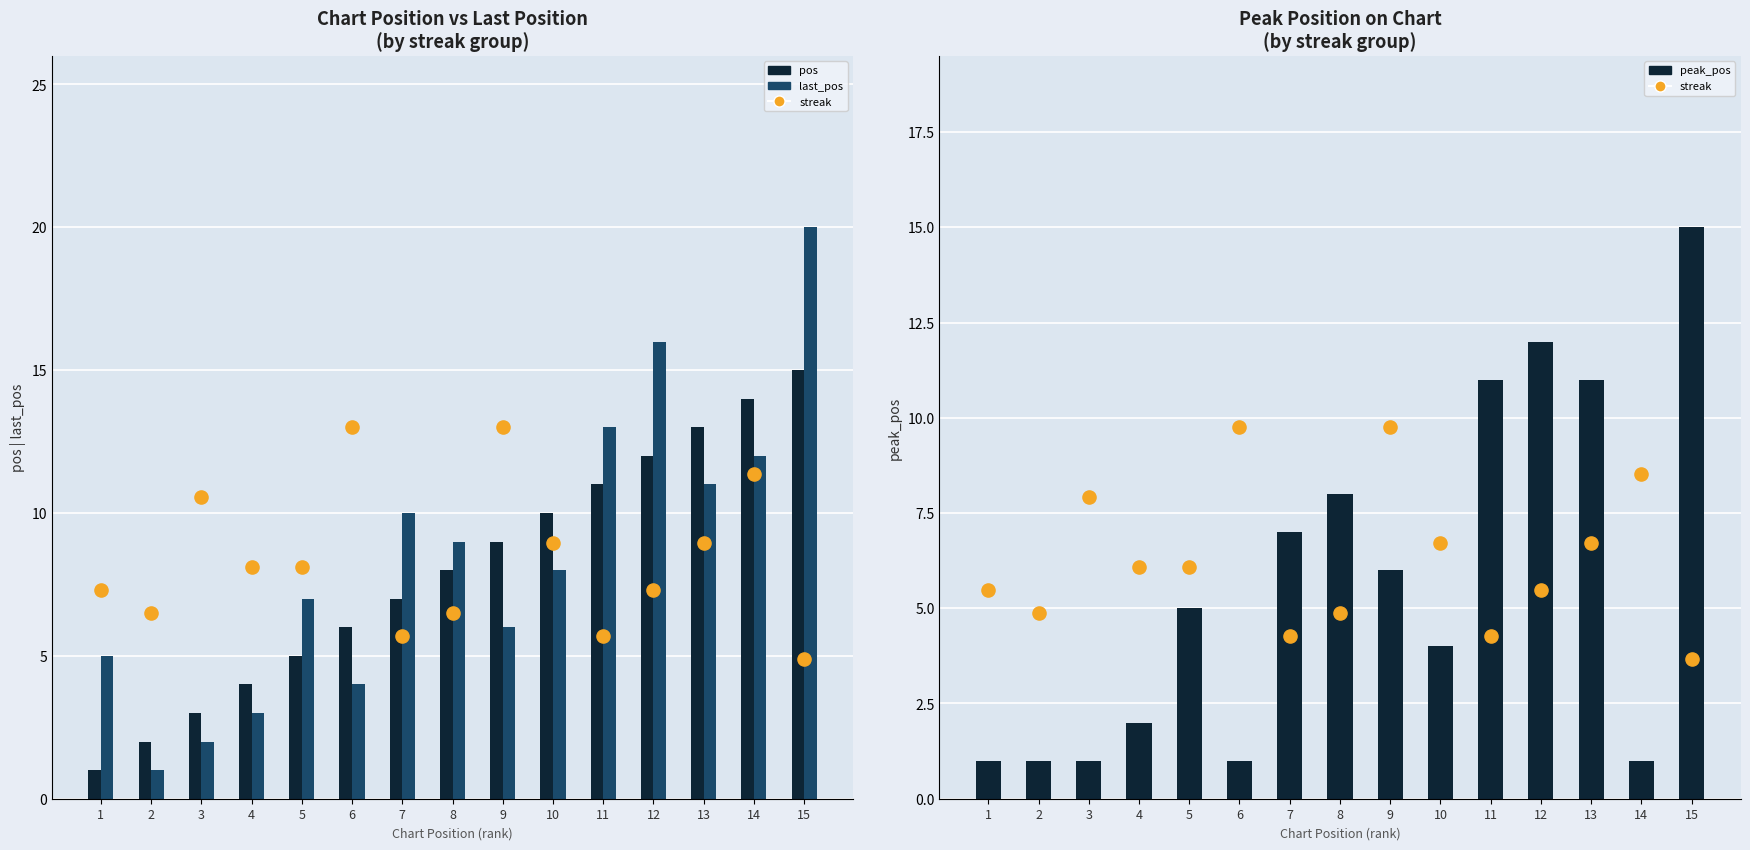

Is the value of last_pos at 4 greater than the value of peak_pos at 15?

No